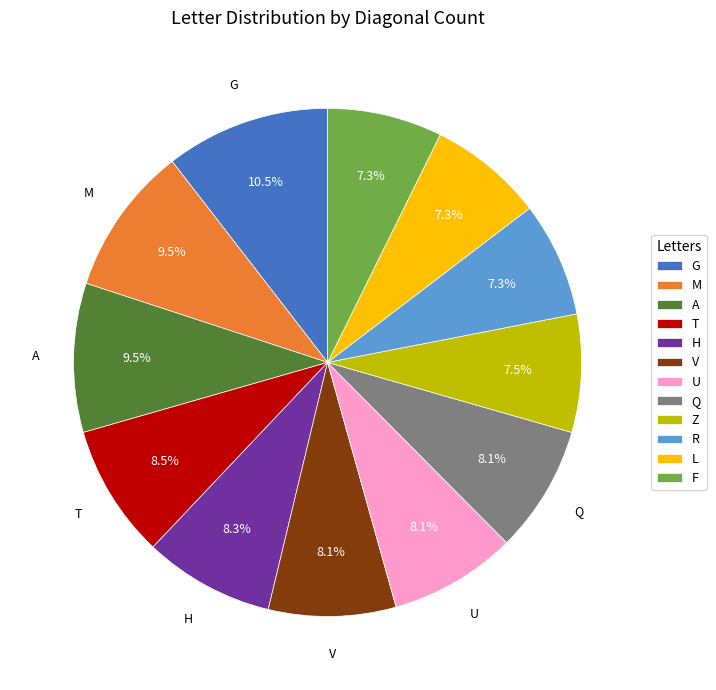

Is there any slice that represents more than half of the pie?

No